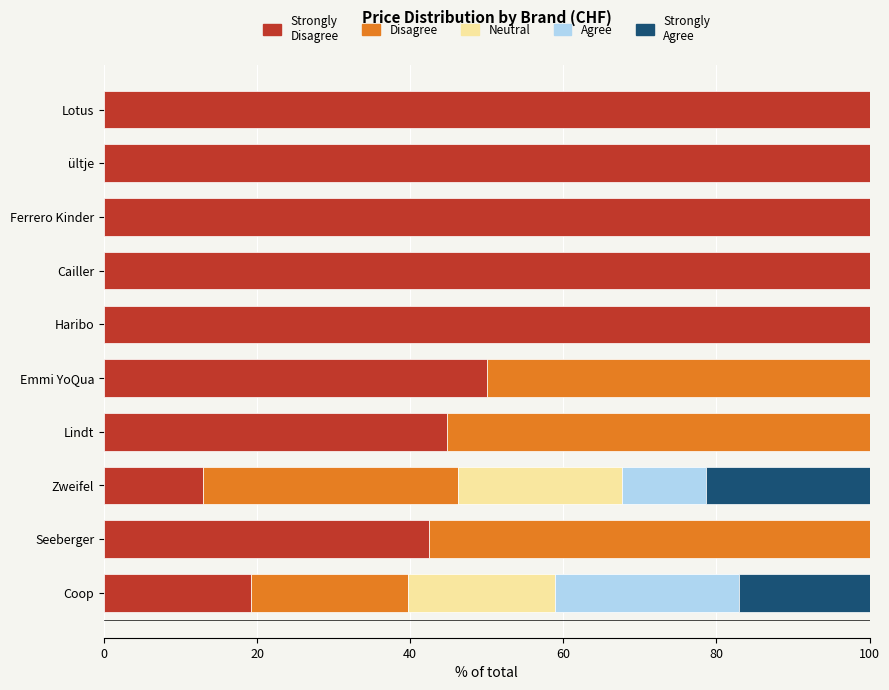

What is the total value across all series at Haribo?

100.0